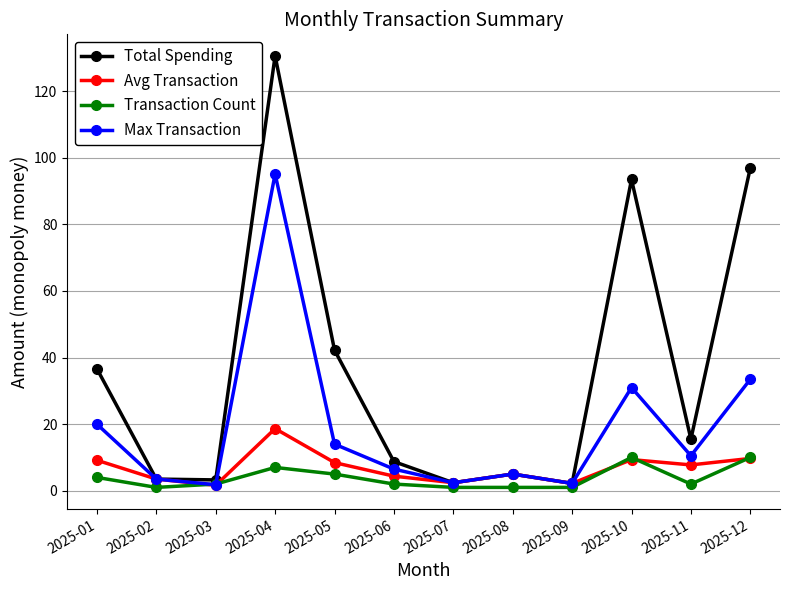

Rank the series at 2025-05 from lowest to highest value.

Transaction Count, Avg Transaction, Max Transaction, Total Spending